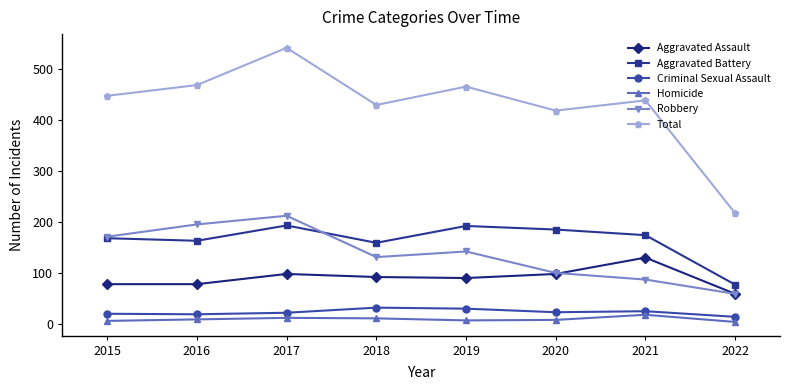

Which series has the largest total across all categories?

Total